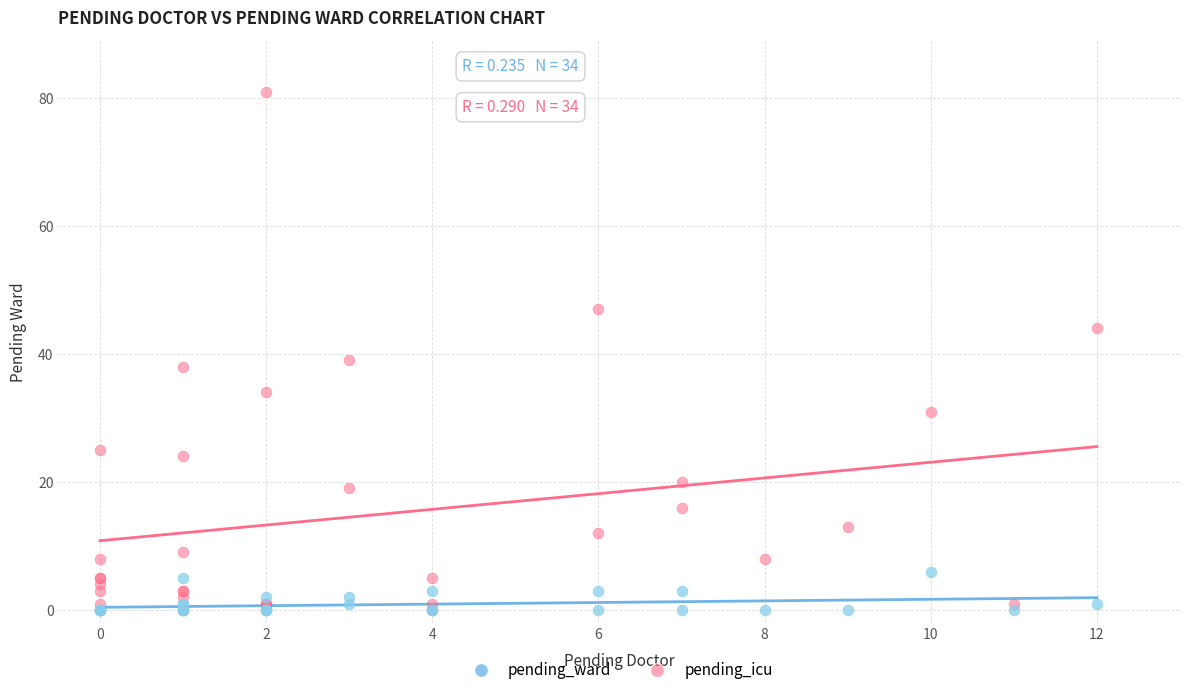

Which series contains the highest Y value?

pending_ward